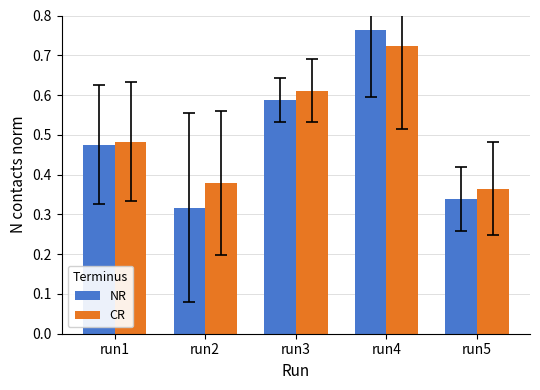

Which category has the lowest value across all series?

run2